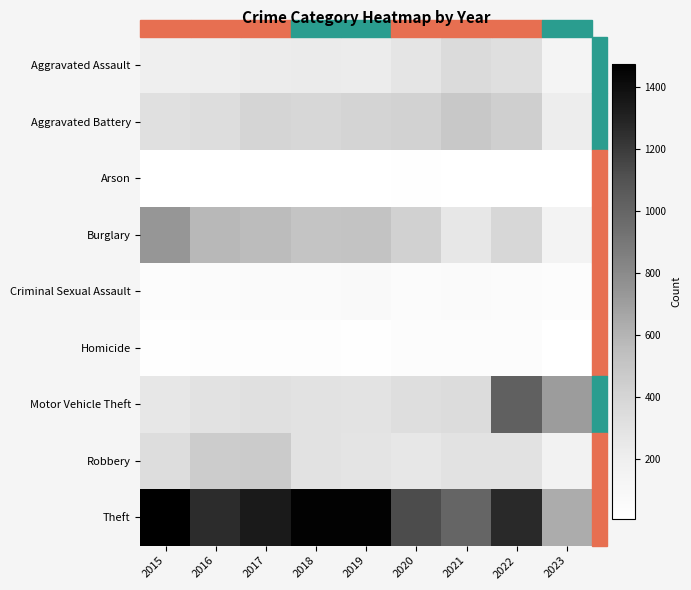

Which has a higher value, 2015 or 2020?

2020